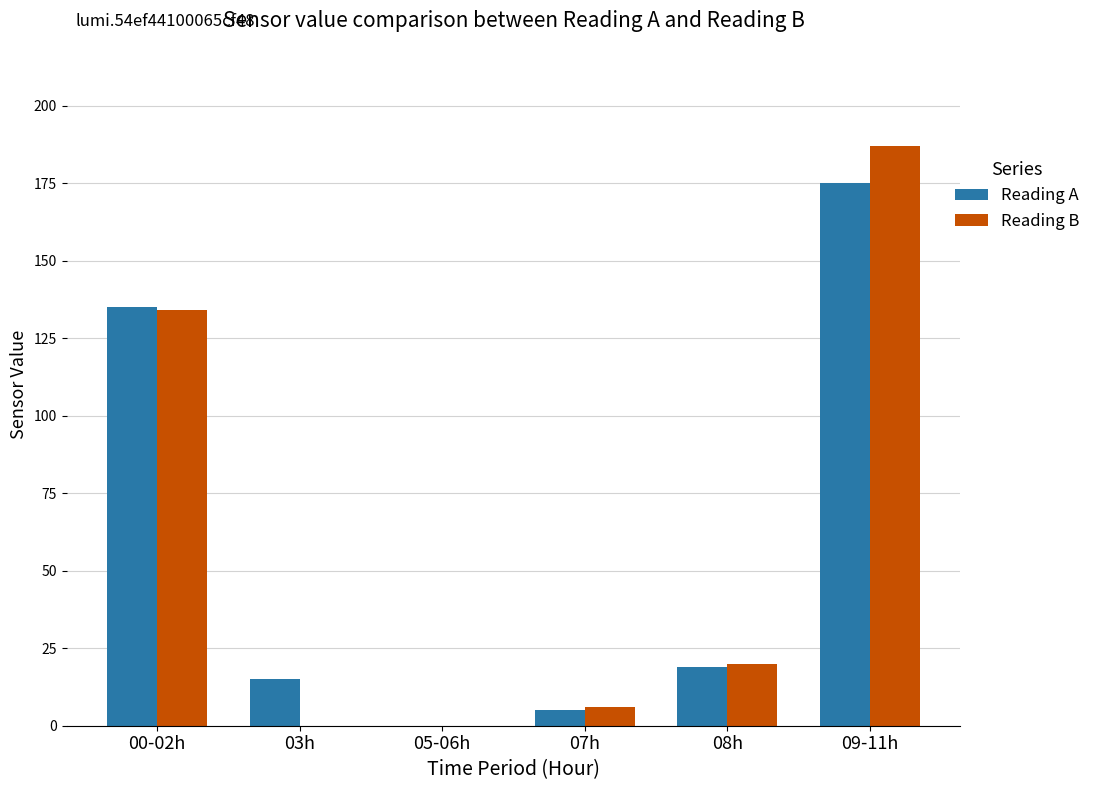

At which label does Reading A first exceed 19?

00-02h